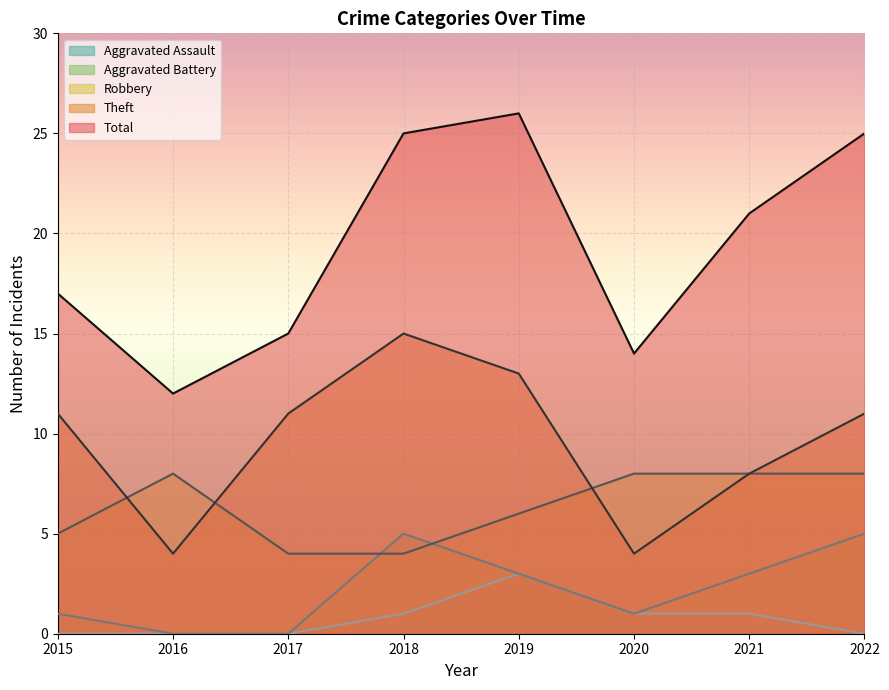

At which category does the chart reach its peak across all series?

2019